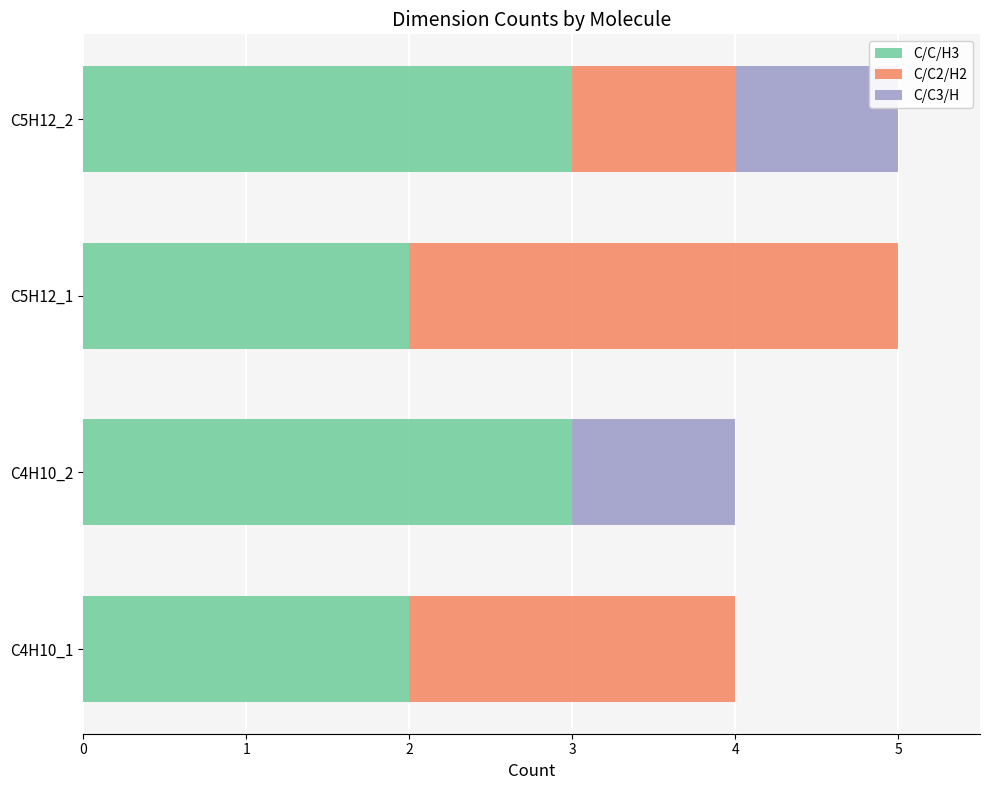

True or false: C/C/H3 has a value of 1 at C4H10_1.

False